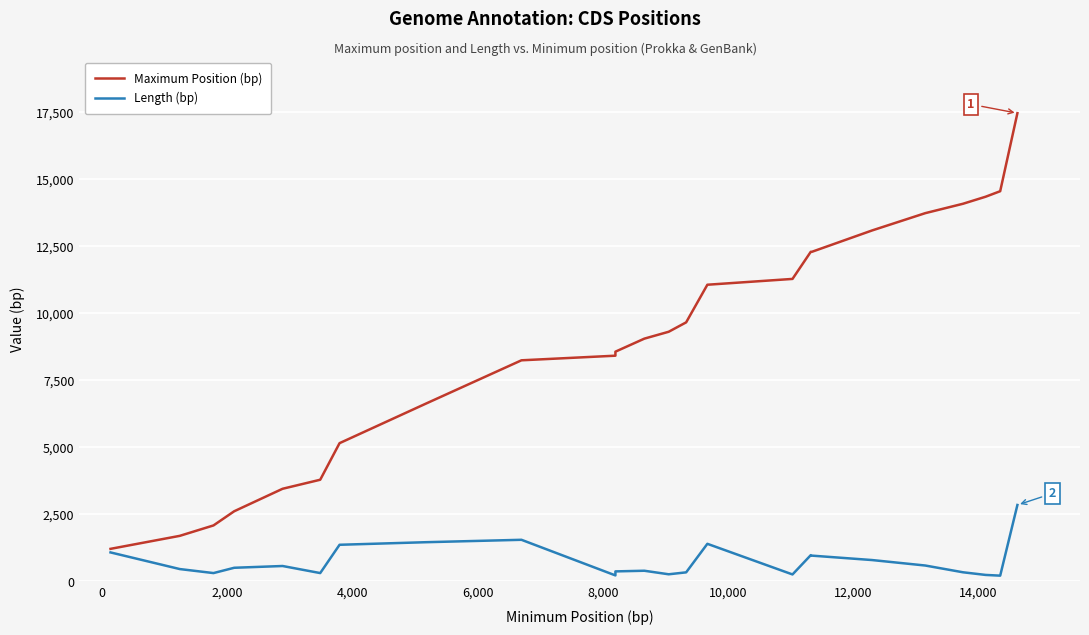

Reading left to right, transcribe all the data shown in this chart.

Maximum Position (bp): 1210	1695	2084	2613	3452	3789	5154	6628	8246	8418	8568	9054	9311	9662	11066	11283	12295	12295	13092	13737	14087	14350	14556	17468
Length (bp): 1077	456	306	504	570	306	1362	1458	1548	219	369	393	261	333	1398	255	975	957	792	588	336	237	210	2847